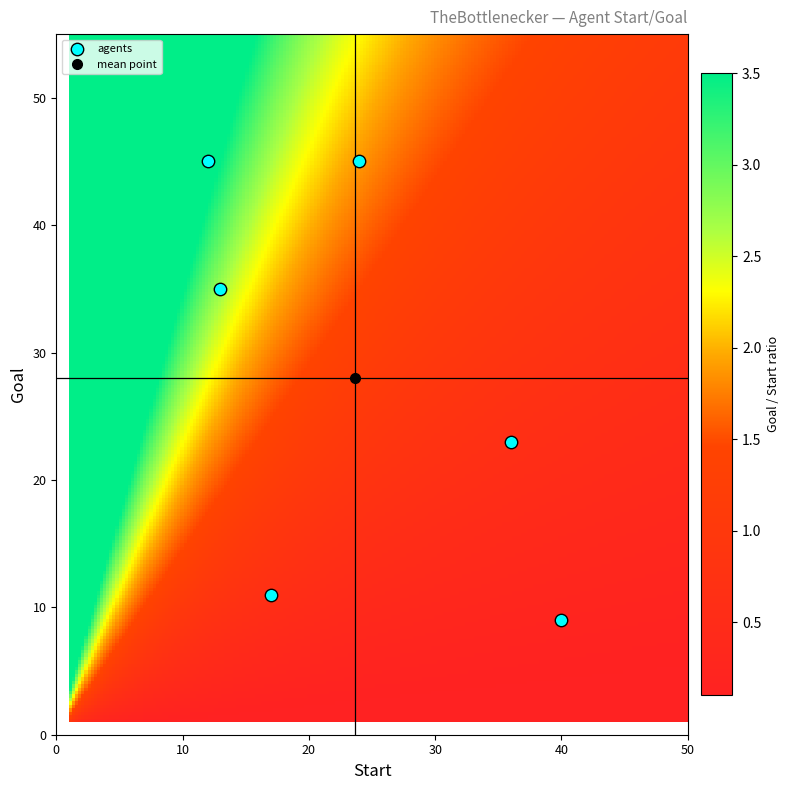

What is the range of X values (max minus min)?

28